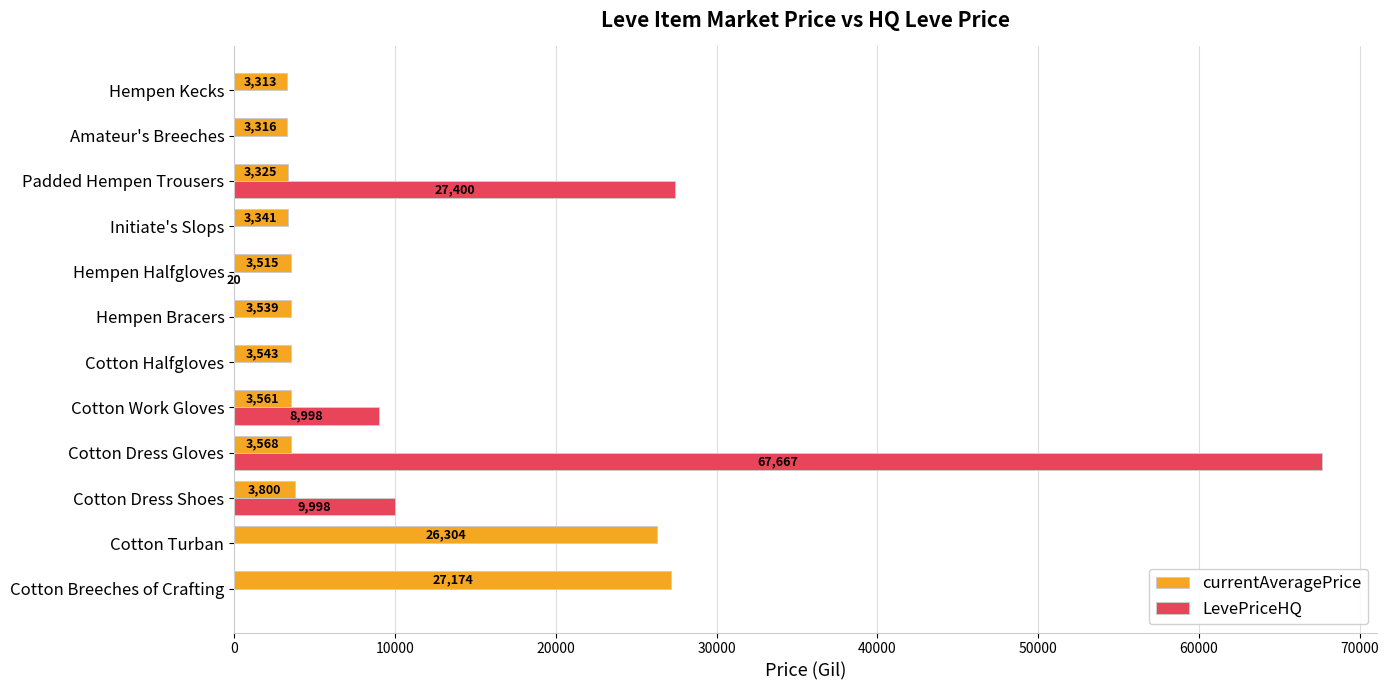

What is the greatest value displayed?

67666.7